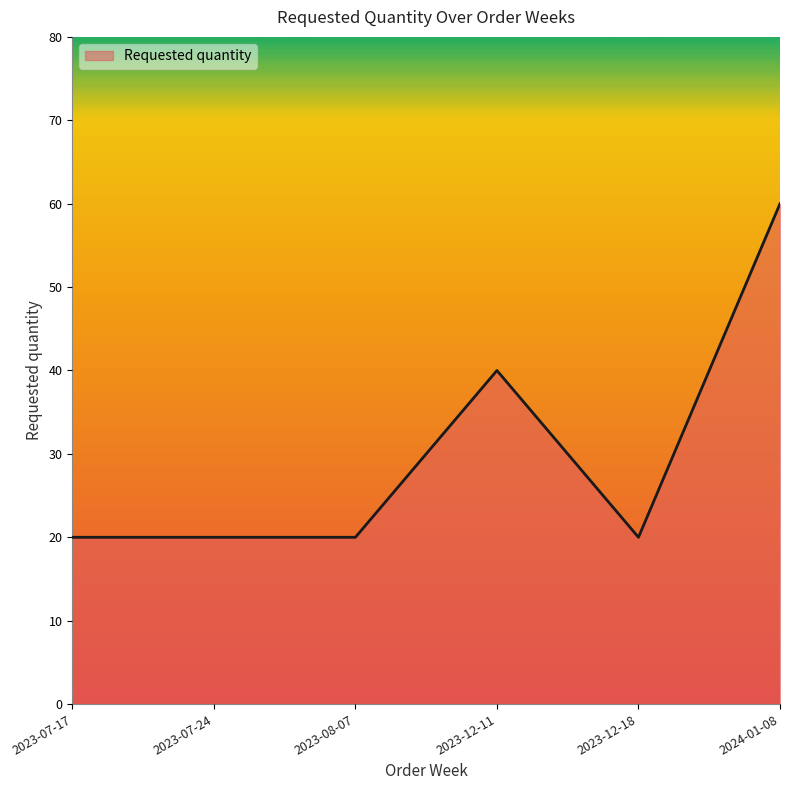

What position from the left is 2023-12-11?

4